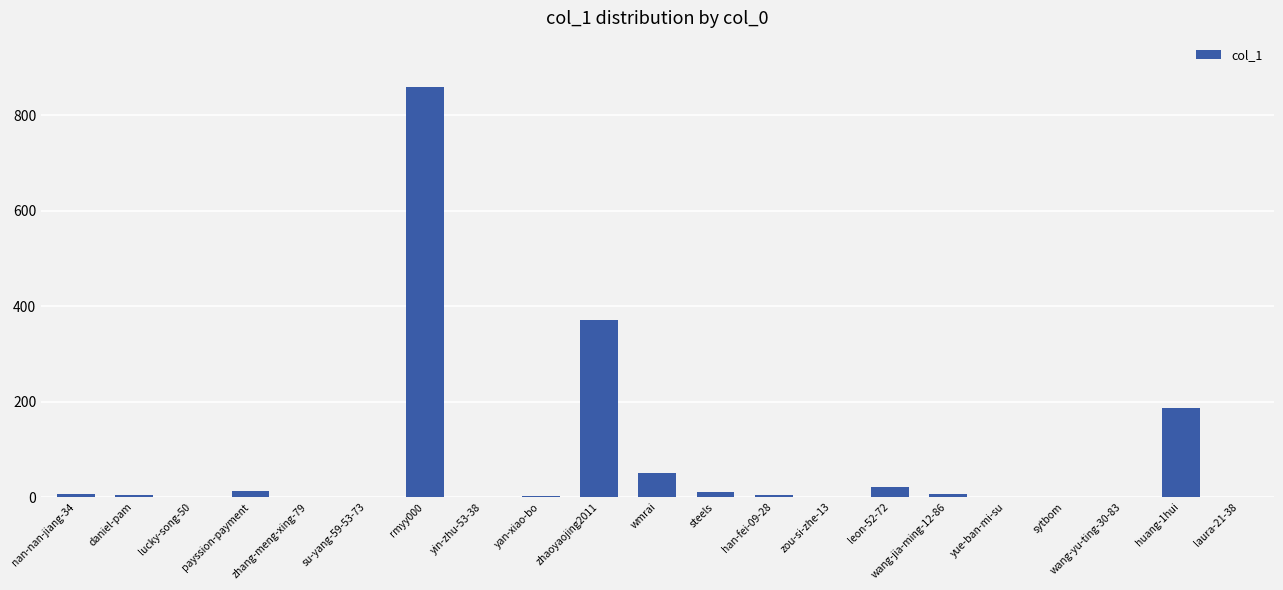

The value at zhaoyaojing2011 is 371. True or false?

True